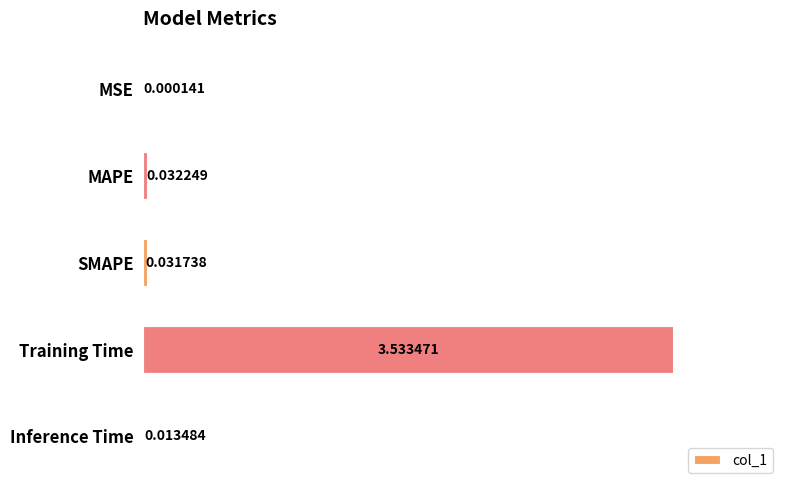

Which label corresponds to the largest value in the chart?

Training Time